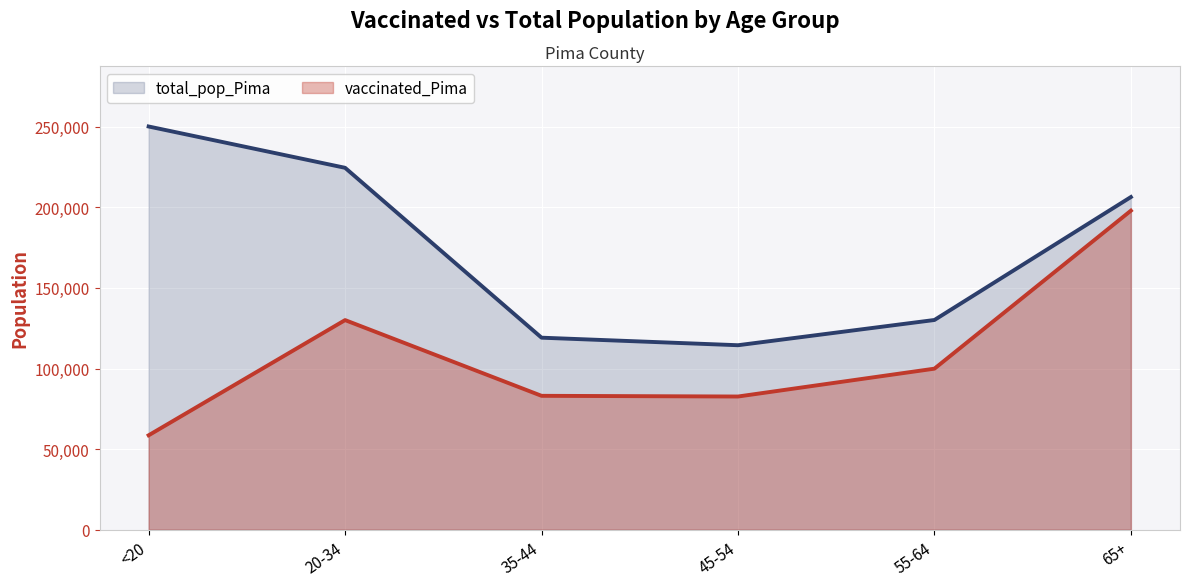

Where is total_pop_Pima nearest to the value 182286?

65+